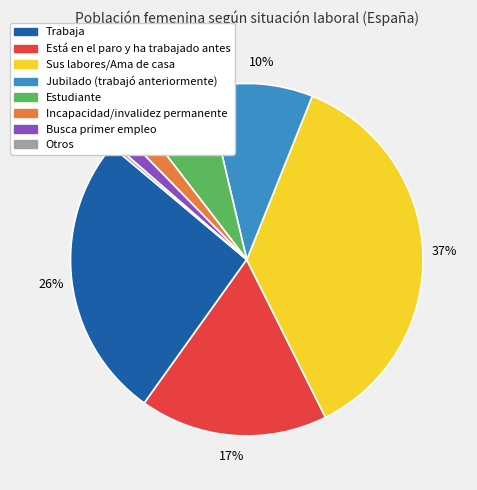

True or false: Sus labores/Ama de casa accounts for 37% of the total.

True